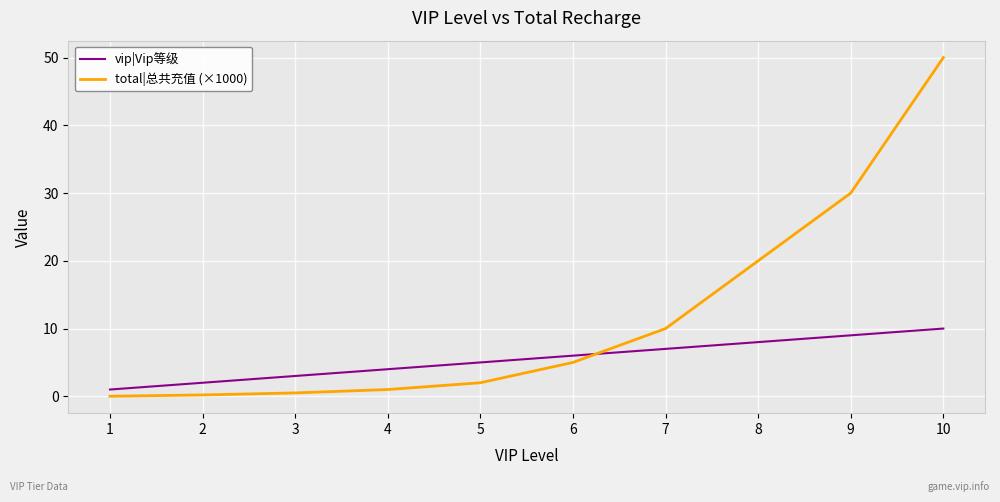

What is the highest value of the vip|Vip等级 series?

10.0